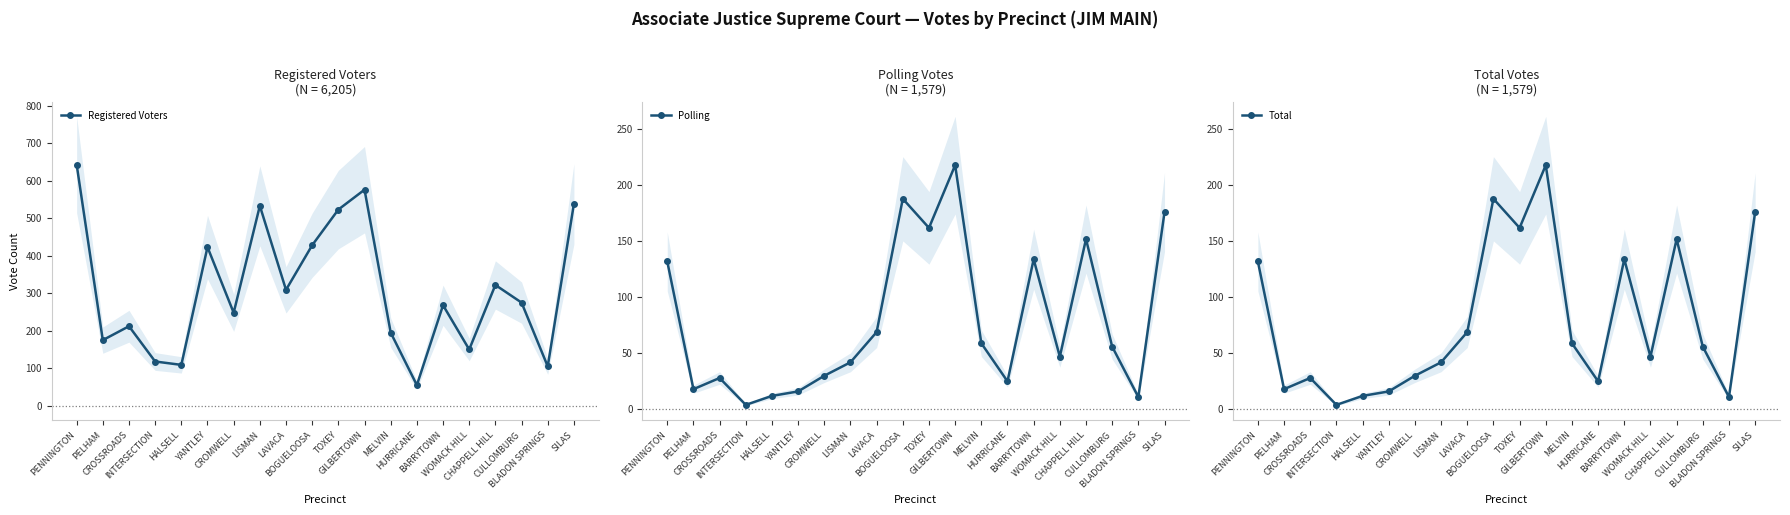

What is the label of the 8th point from the right?

MELVIN